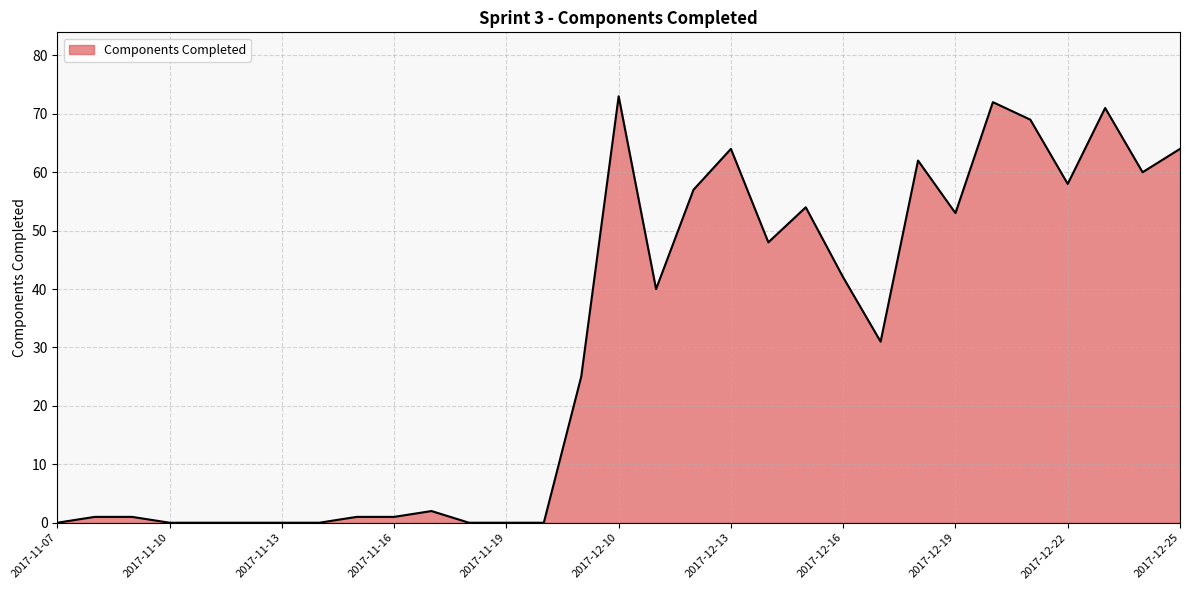

Reading right to left, list all the values displayed in this chart.

2017-12-25=64	2017-12-24=60	2017-12-23=71	2017-12-22=58	2017-12-21=69	2017-12-20=72	2017-12-19=53	2017-12-18=62	2017-12-17=31	2017-12-16=42	2017-12-15=54	2017-12-14=48	2017-12-13=64	2017-12-12=57	2017-12-11=40	2017-12-10=73	2017-12-09=25	2017-11-20=0	2017-11-19=0	2017-11-18=0	2017-11-17=2	2017-11-16=1	2017-11-15=1	2017-11-14=0	2017-11-13=0	2017-11-12=0	2017-11-11=0	2017-11-10=0	2017-11-09=1	2017-11-08=1	2017-11-07=0